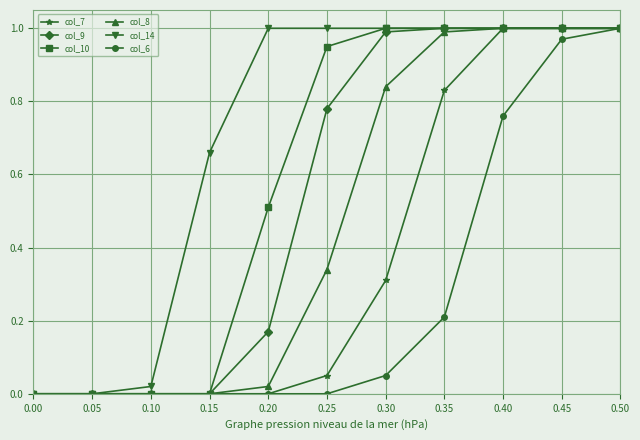

What is the total value across all series at 0.35?

5.0